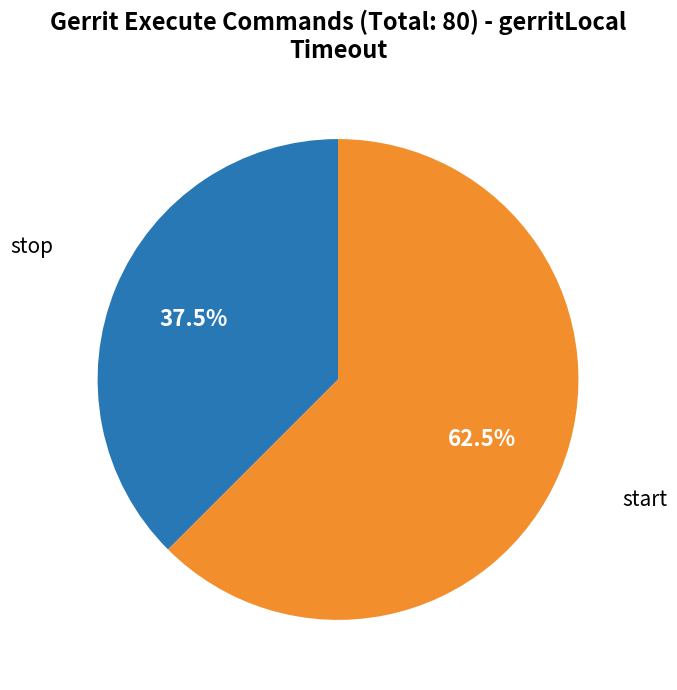

To the nearest percent, what is the average slice percentage?

50%